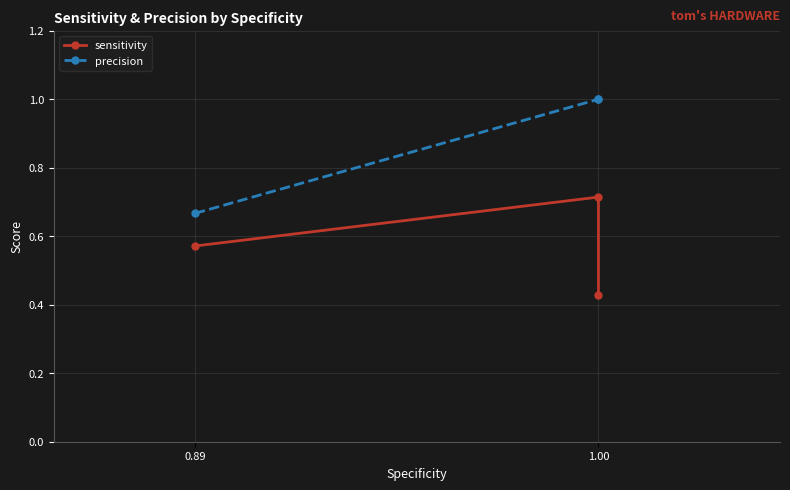

What is the difference between the maximum and minimum values in the sensitivity series?

0.3